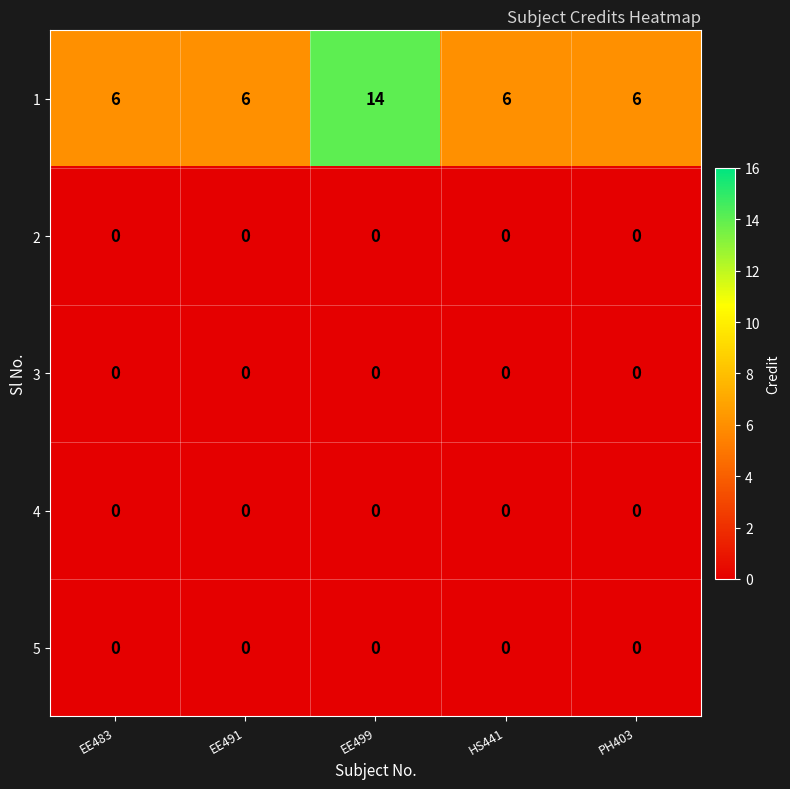

What is the difference between the highest and lowest values at EE491?

6